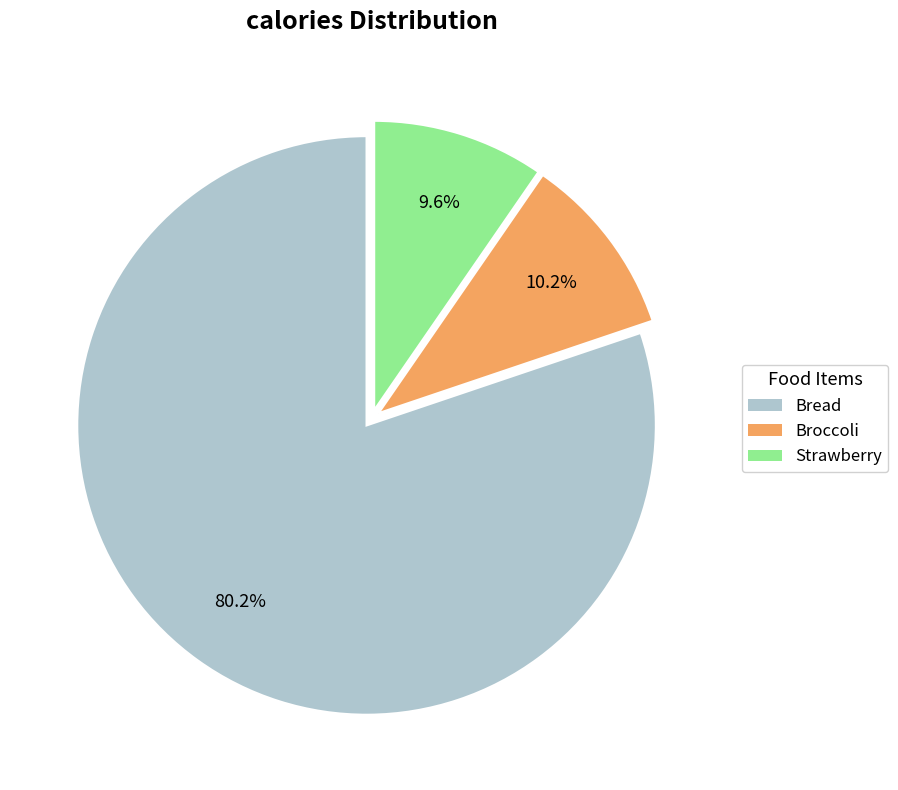

Is there any slice that represents more than half of the pie?

Yes